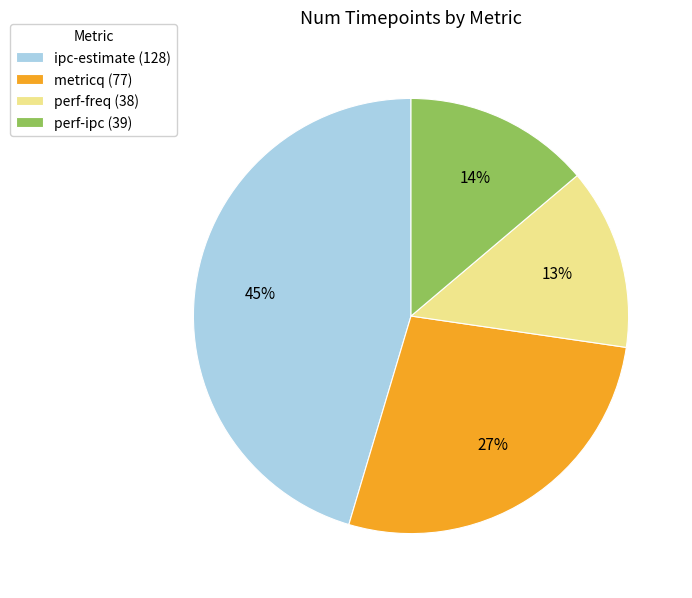

Does any single category account for the majority?

No